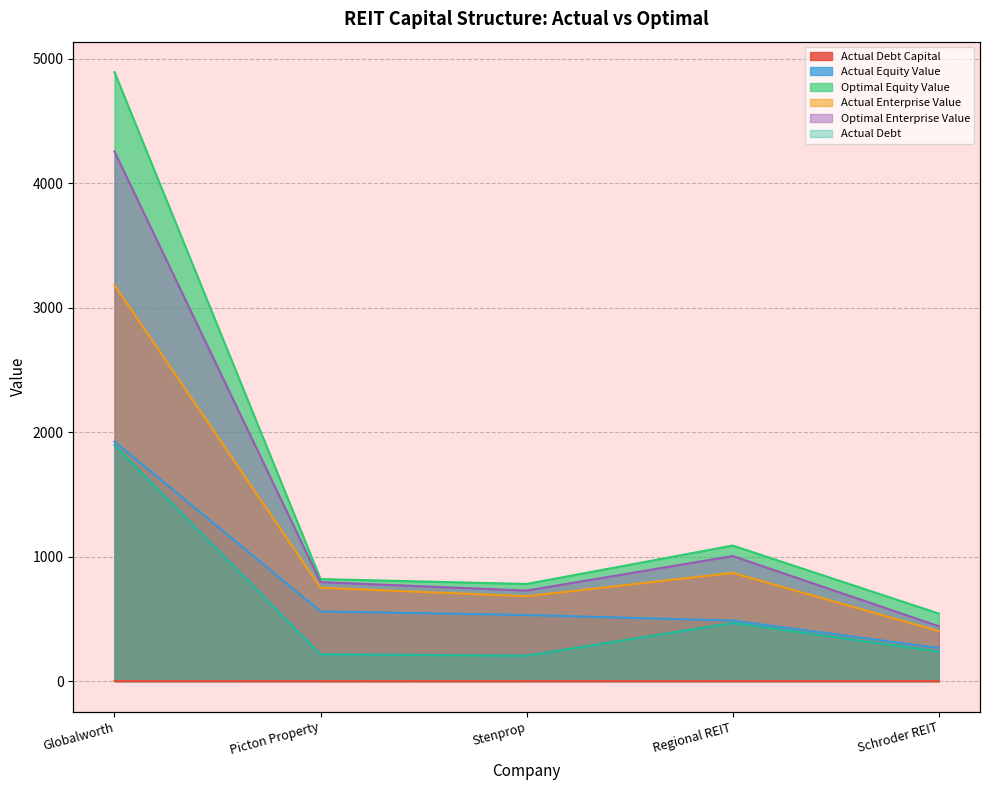

Count the actual_debt_capital values in the range 0 to 1.

5